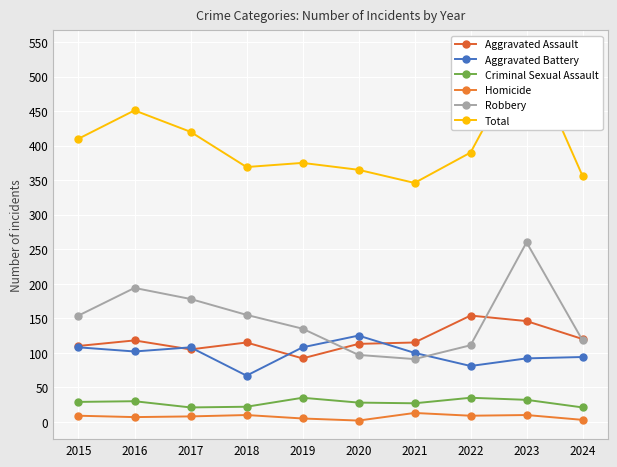

What is the approximate value of Aggravated Battery at 2015, to the nearest 5?

110